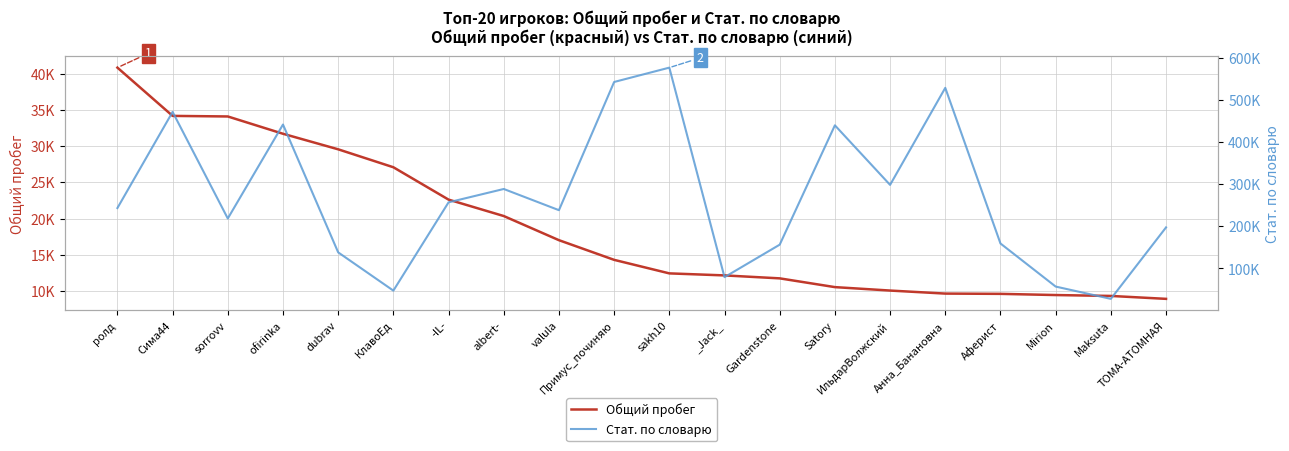

Rank the series by their average value, from lowest to highest.

Общий пробег, Стат. по словарю